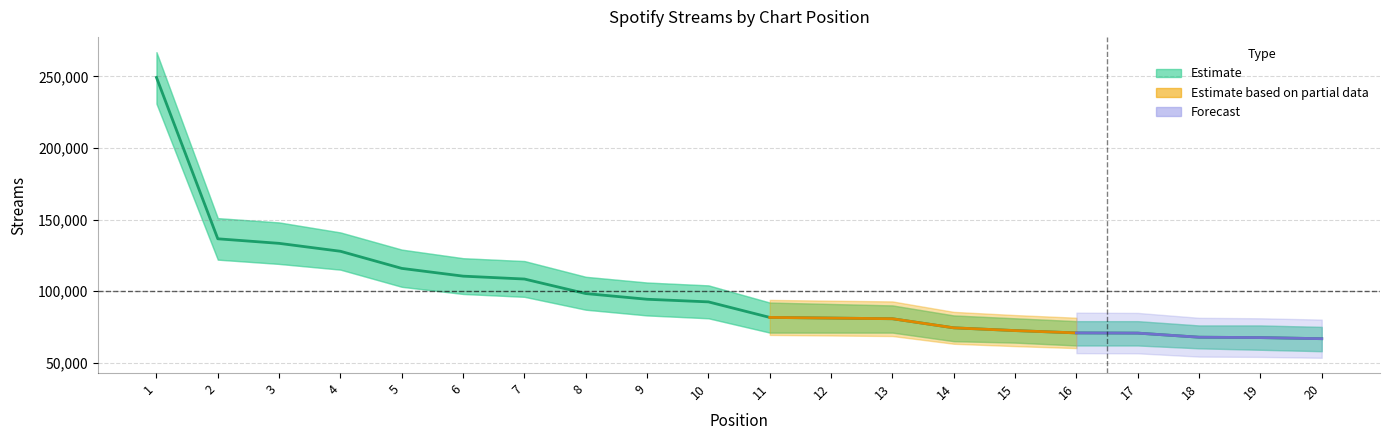

How many lines are shown in the chart?

1